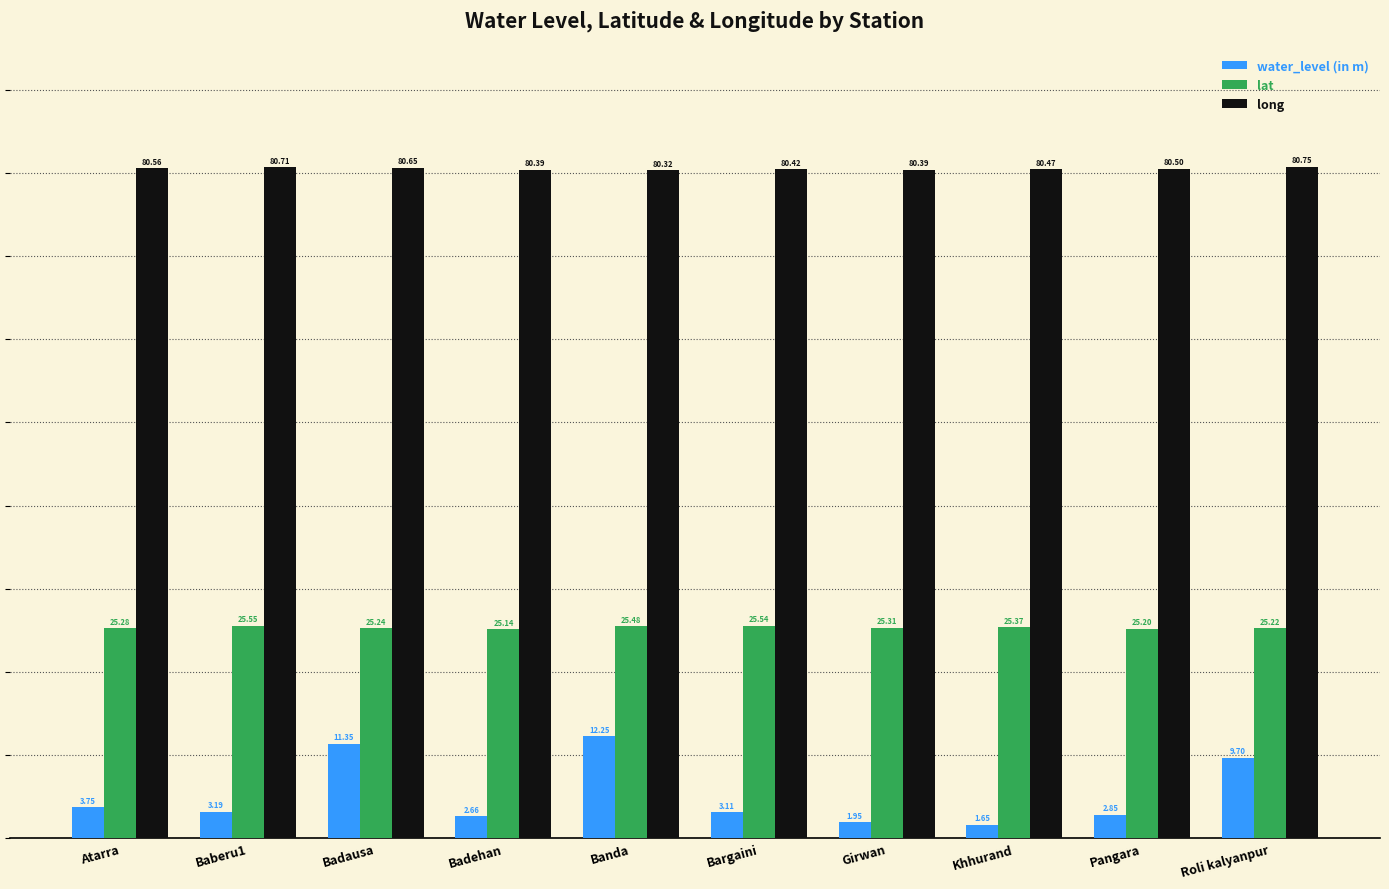

Rank the series at Bargaini from highest to lowest value.

long, lat, water_level (in m)